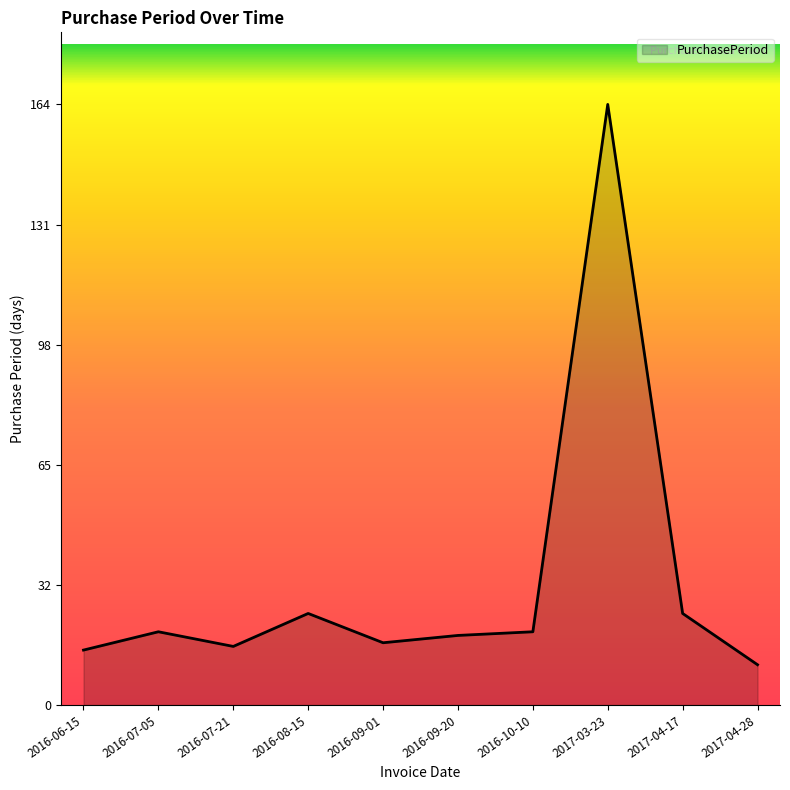

What position from the right is 2016-08-15?

7